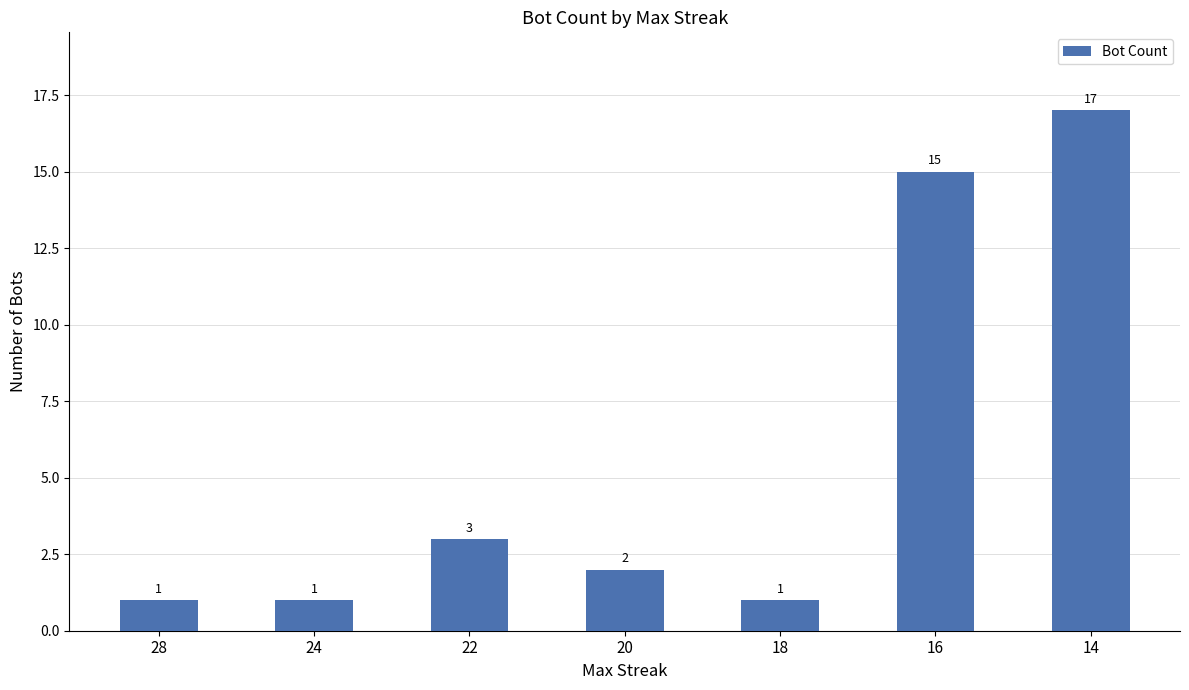

True or false: the data shows 3 at 22.

True